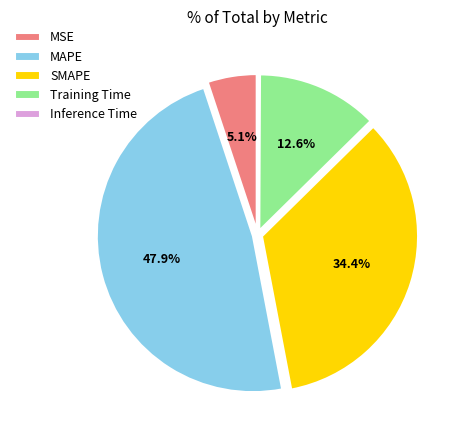

Does any single category account for the majority?

No